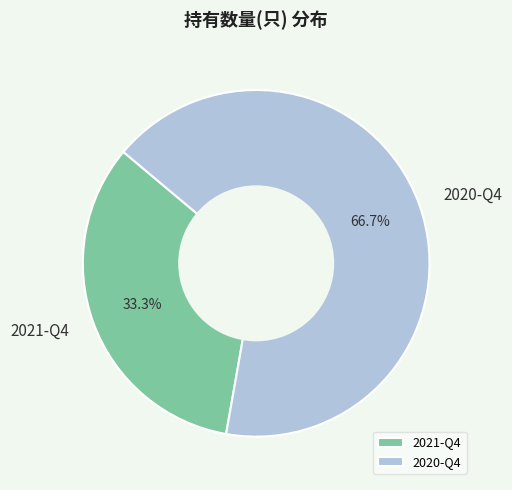

What percentage is the 2020-Q4 slice, to the nearest percent?

67%